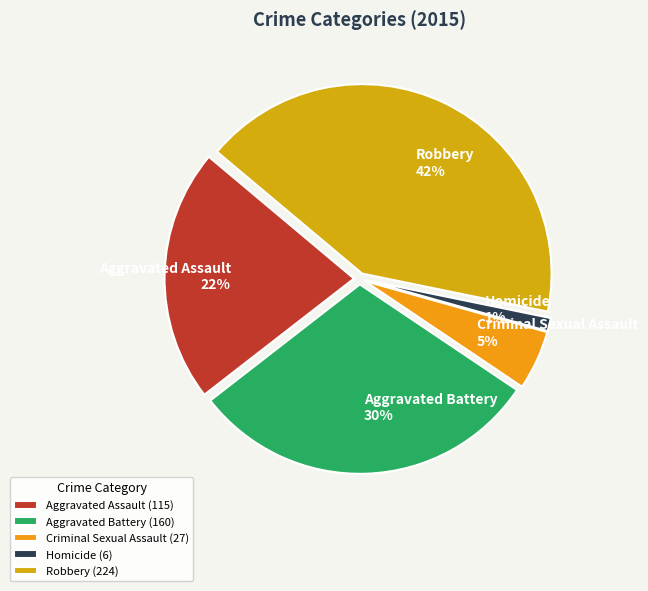

To the nearest percent, what is the difference between the Criminal Sexual Assault and Robbery slice percentages?

37%